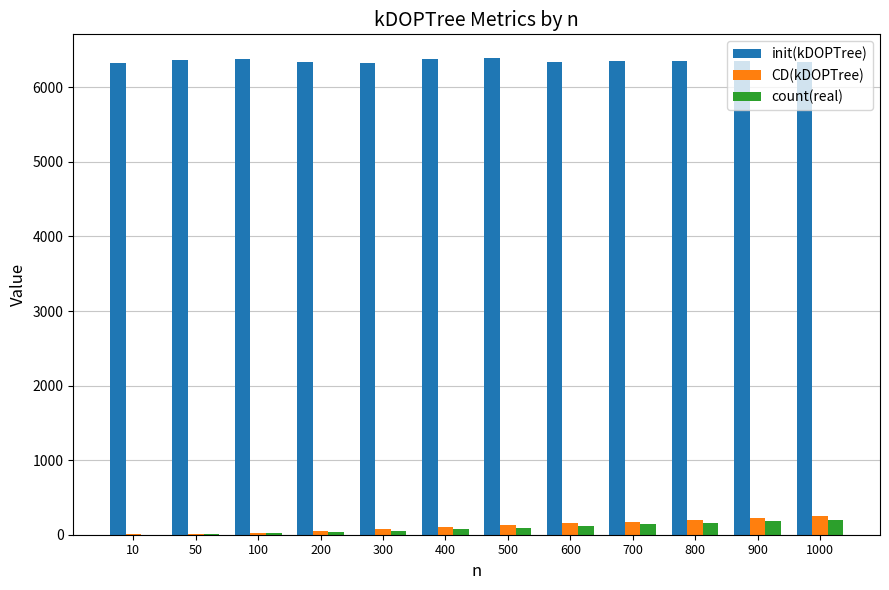

What value does the count(real) series have at 500, to the nearest 5?

90